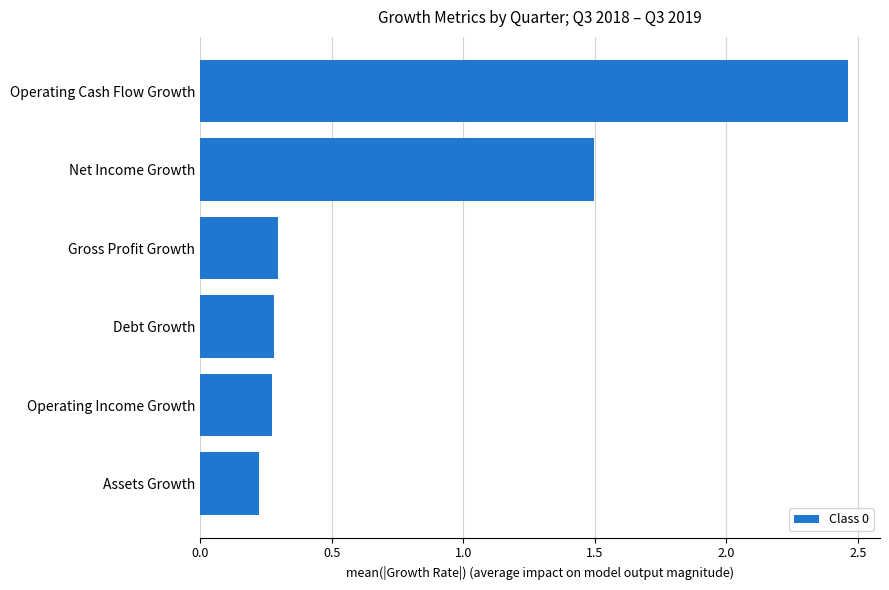

What is the average value?

0.8